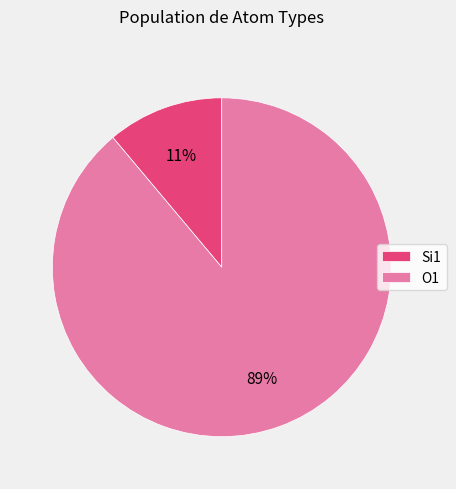

Which category has the smallest portion of the pie?

Si1